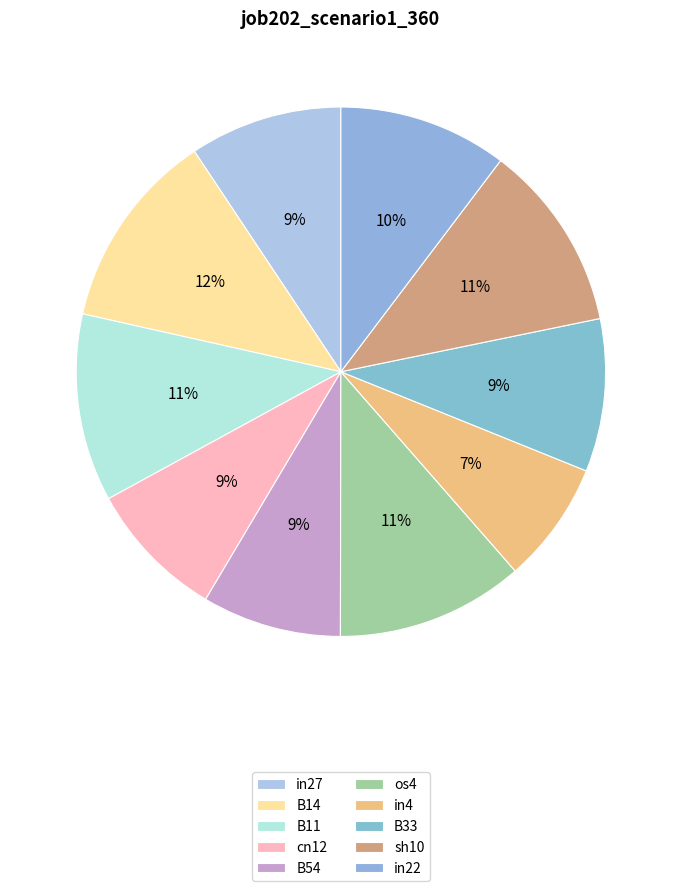

True or false: in4 accounts for 7% of the total.

True